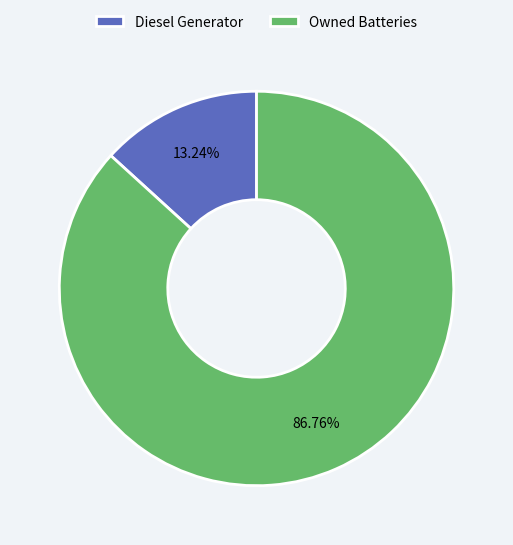

What percentage is the Owned Batteries slice, to the nearest percent?

87%